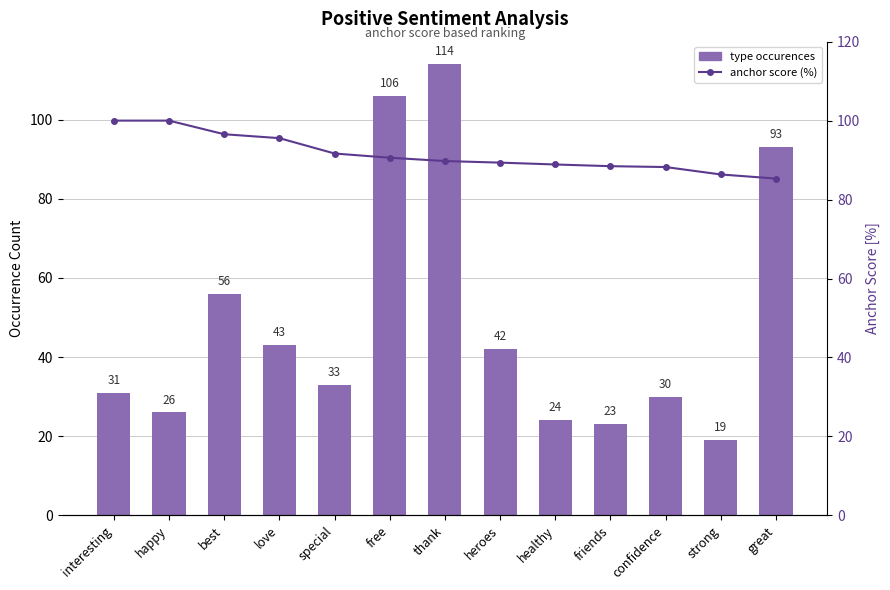

Count the number of categories in the chart.

13